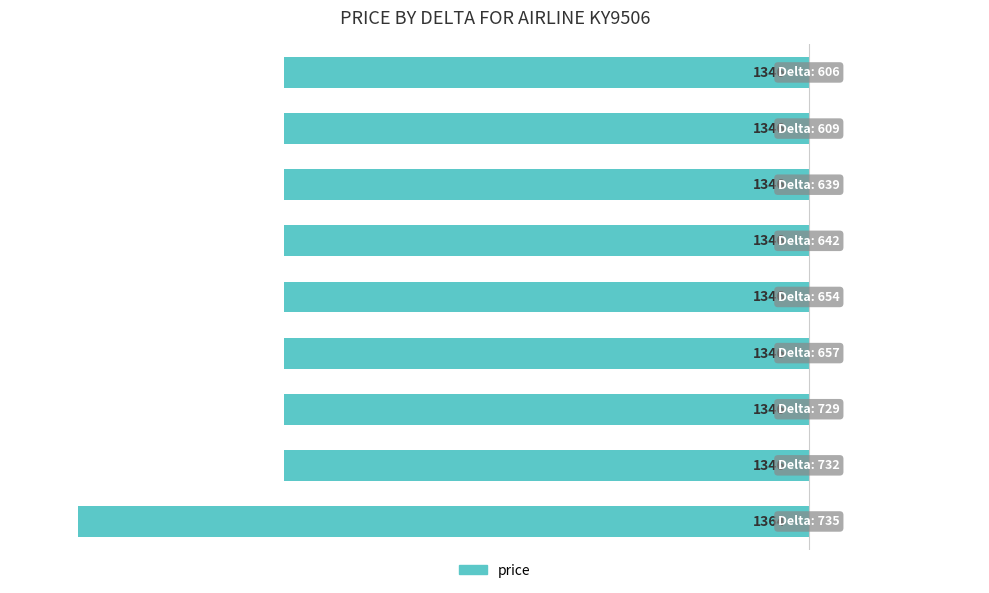

Does the chart contain any negative values?

Yes